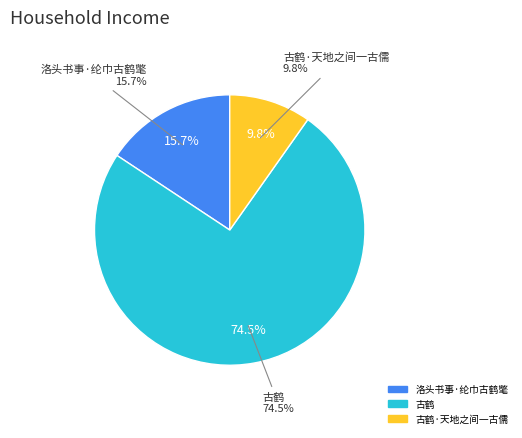

What is the change in value from 洛头书事·纶巾古鹤氅 to 古鹤·天地之间一古儒?

-67982